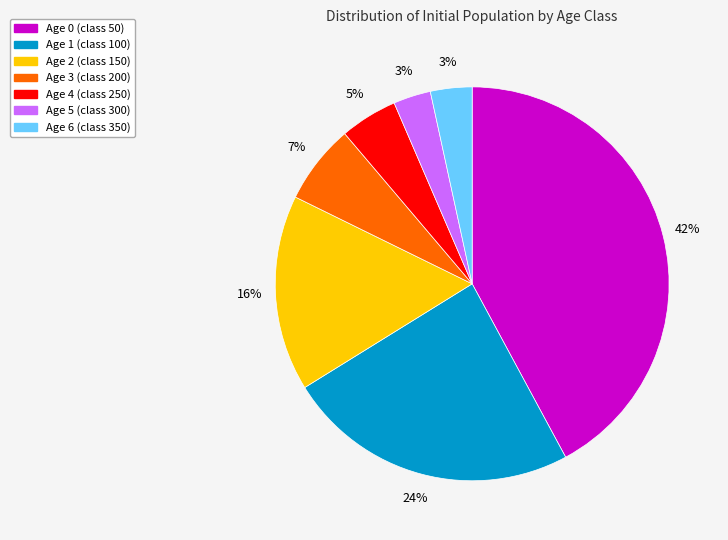

Combined, do Age 5 and Age 2 account for over 50%?

No